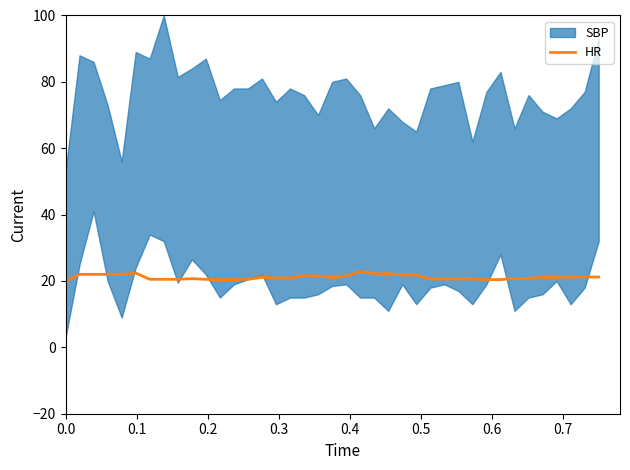

What is the minimum value for HR?

20.0